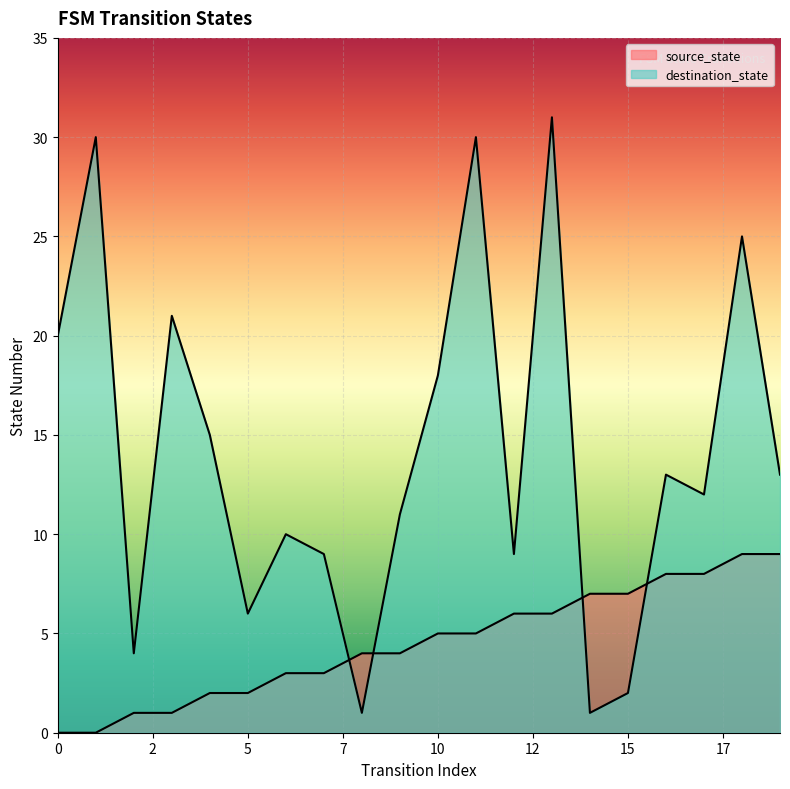

How many distinct data groups are displayed?

2